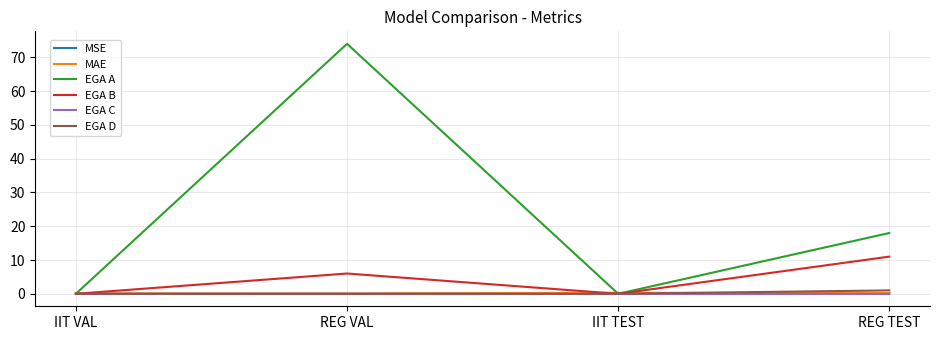

Does the chart have visible grid lines?

Yes